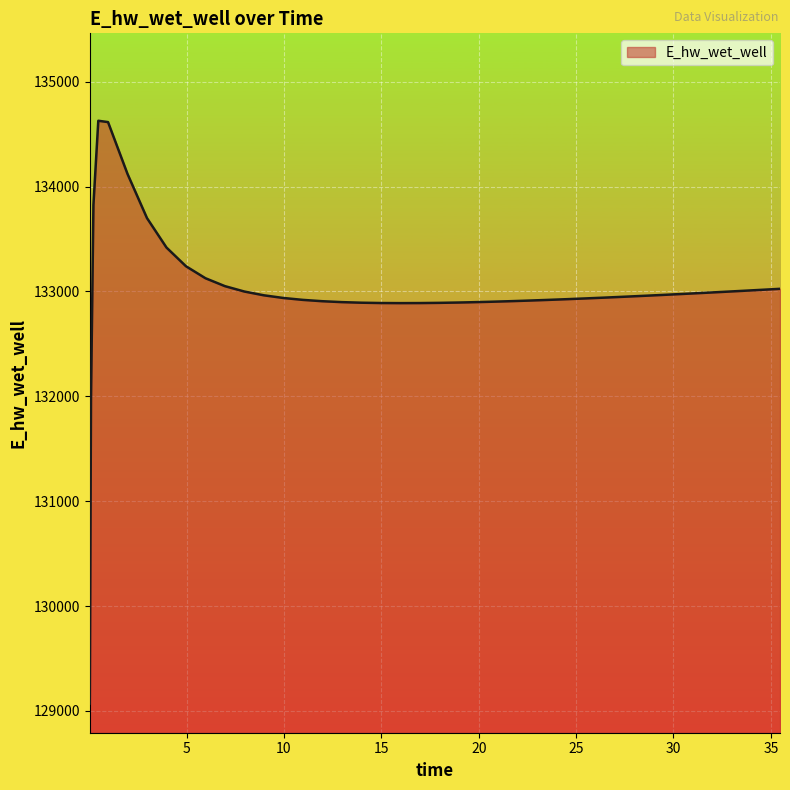

What is the difference between the maximum and minimum values?

5557.6